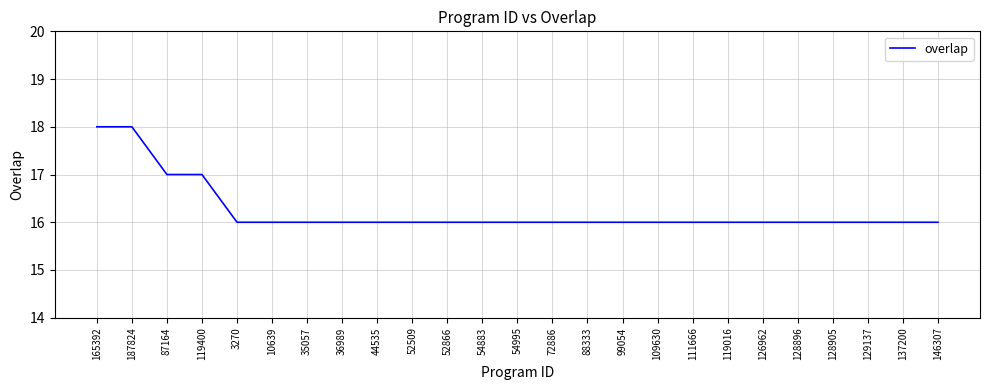

What position from the right is 137200?

2